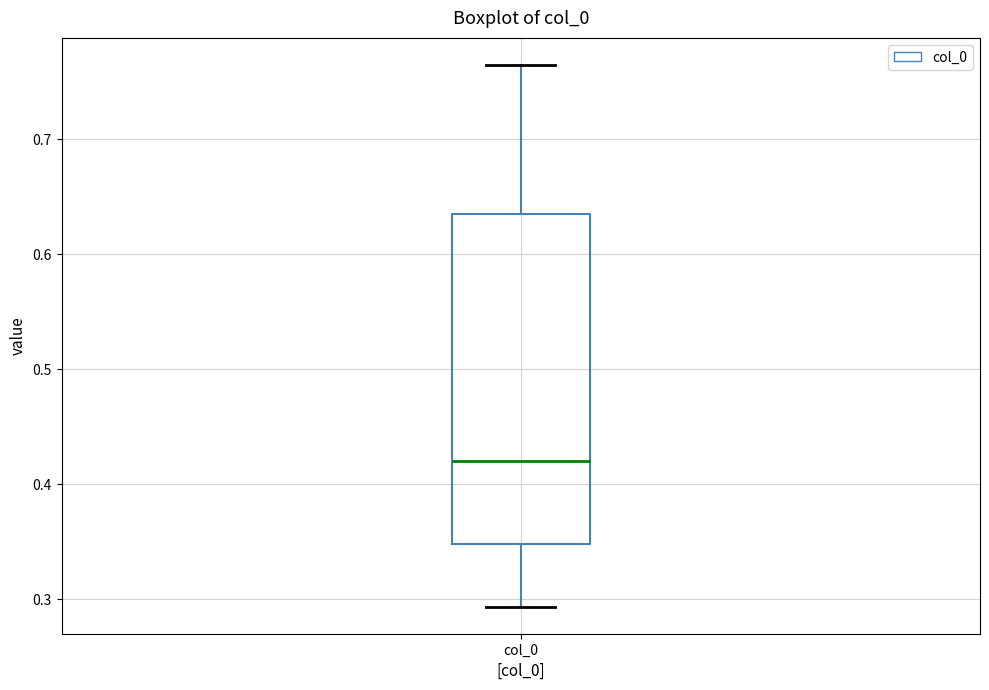

Read this box plot against the y-axis: the position of the median line, the range covered by the box, and the ends of both whiskers. The values are not printed on the chart, so give them approximately, as read against the axis.

median 0.42, box 0.35 to 0.63, whiskers 0.29 to 0.76